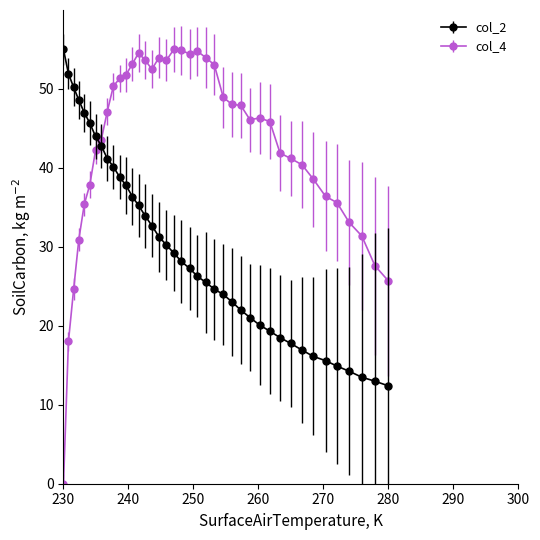

True or false: col_4 has more than 0 interior local peaks.

True